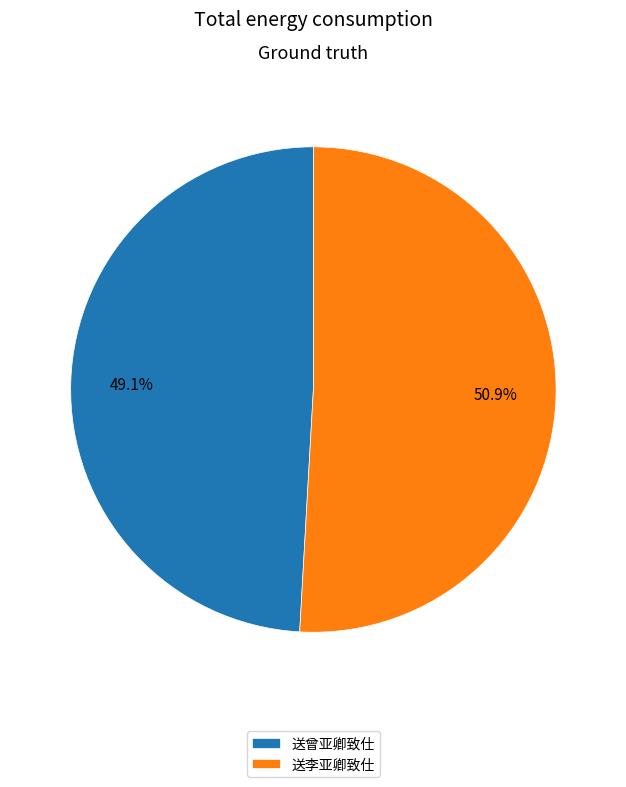

What percentage is the 送曾亚卿致仕 slice, to the nearest percent?

49%